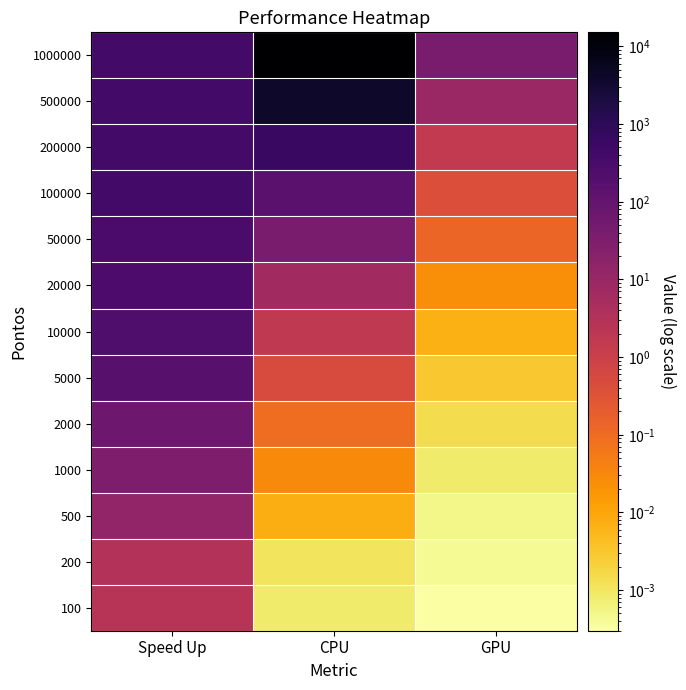

Count the number of categories in the chart.

3